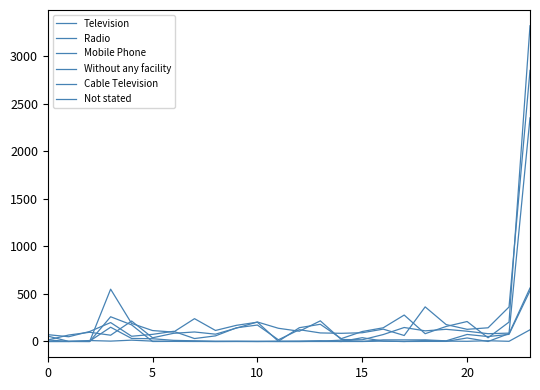

How many lines are shown in the chart?

6